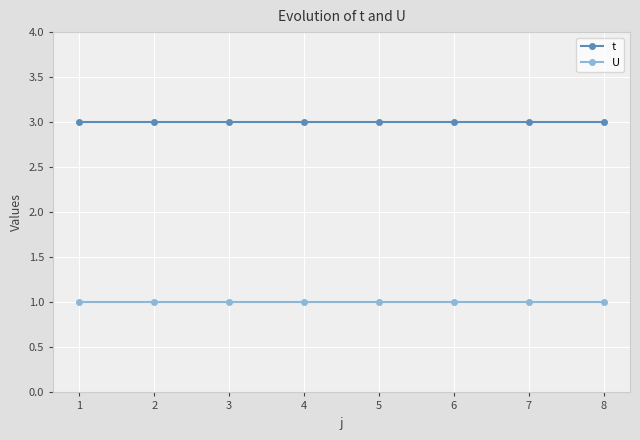

Rank the series at 4 from lowest to highest value.

U, t